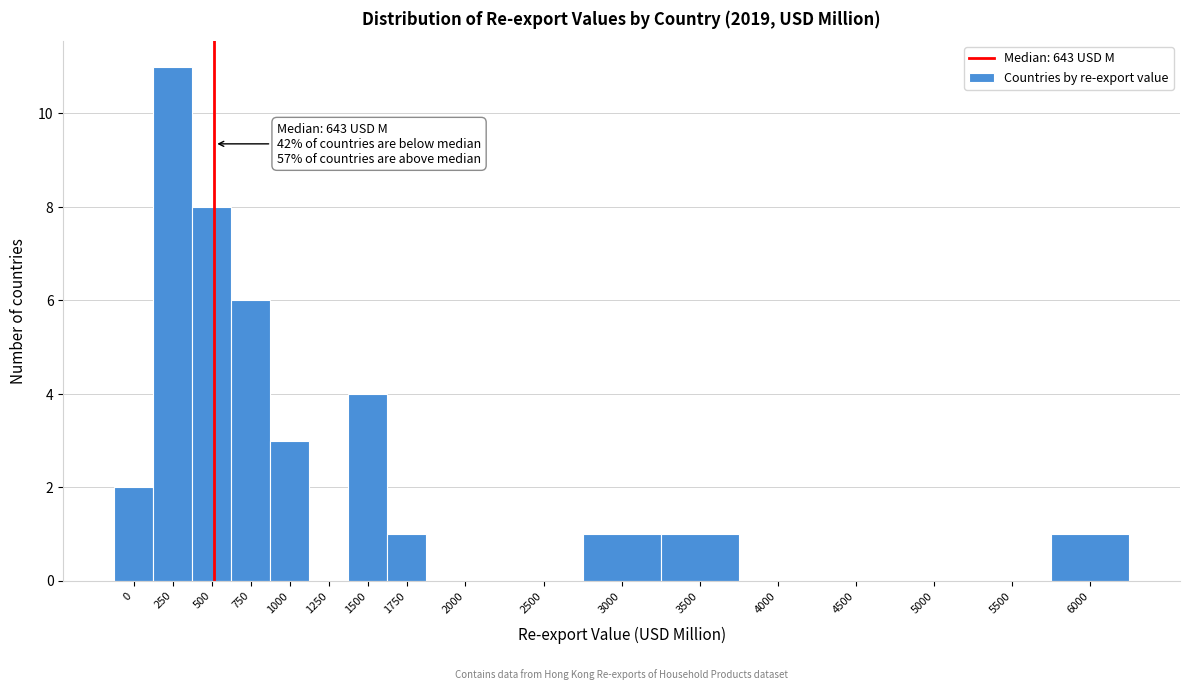

Reading left to right, transcribe all the data shown in this chart.

0=2	250=11	500=8	750=6	1000=3	1250=0	1500=4	1750=1	2000=0	2500=0	3000=1	3500=1	4000=0	4500=0	5000=0	5500=0	6000=1